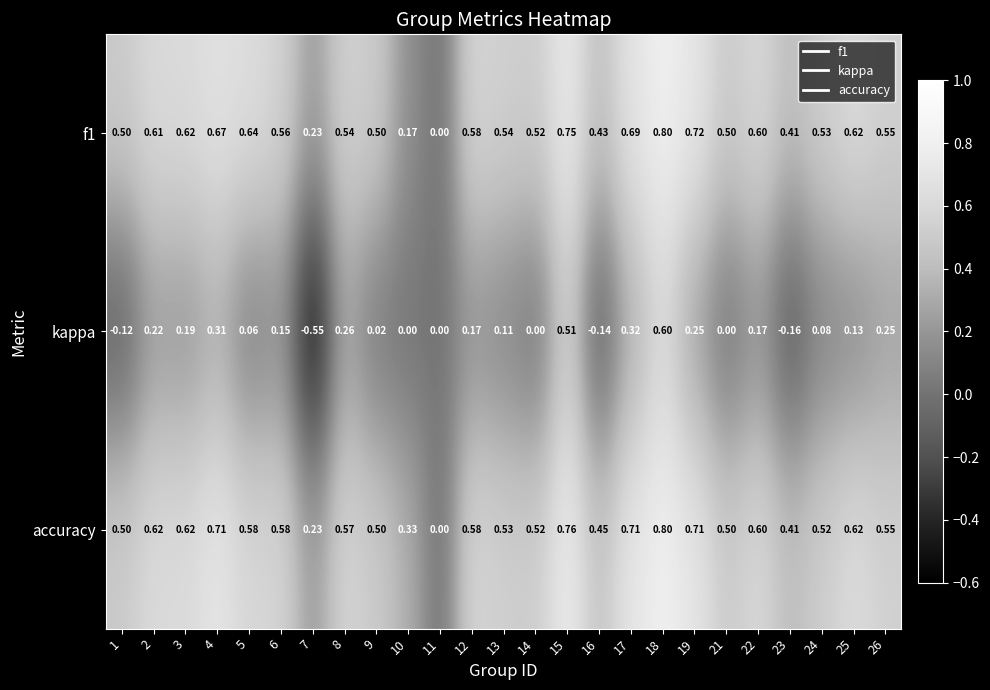

Is the value of kappa at 9 greater than the value of accuracy at 1?

No